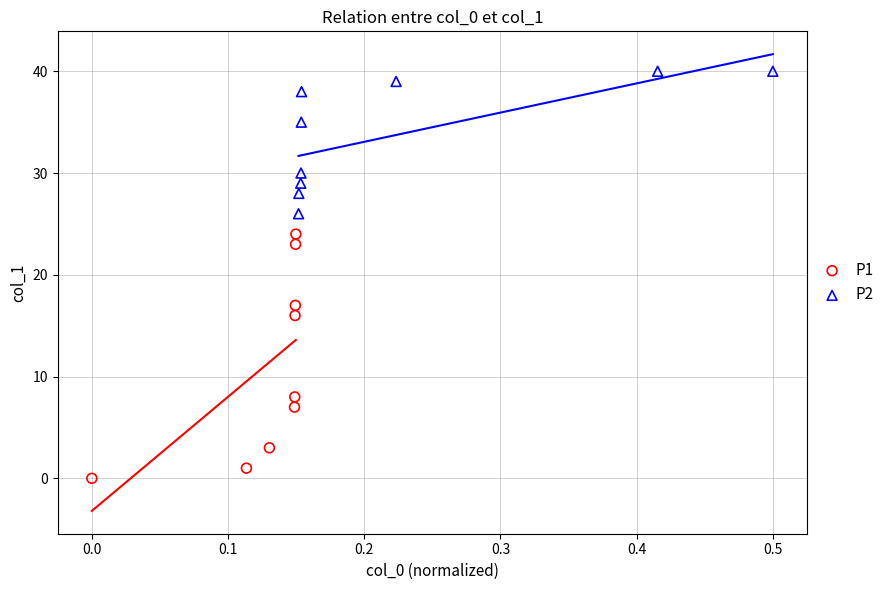

Which series reaches the maximum Y coordinate?

P2